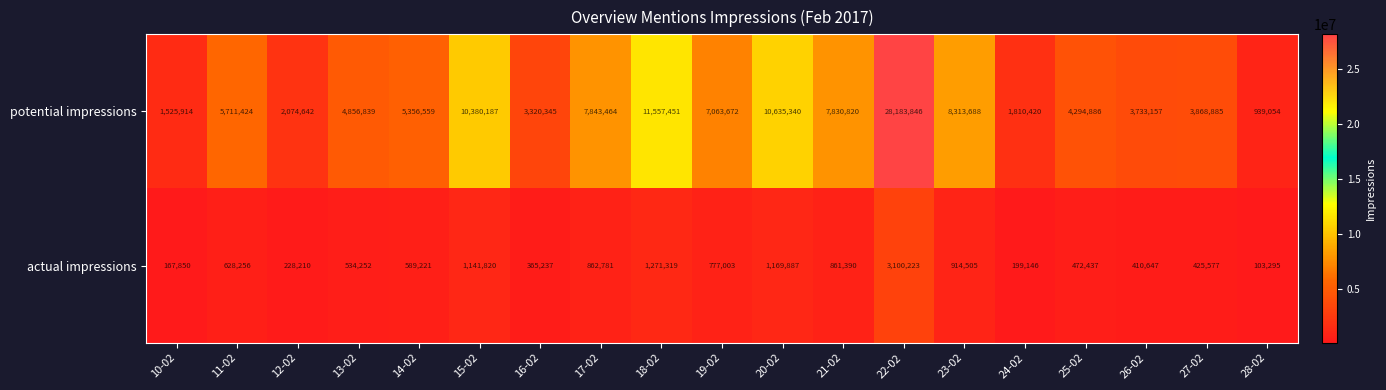

What is the average value of the actual impressions series?

748582